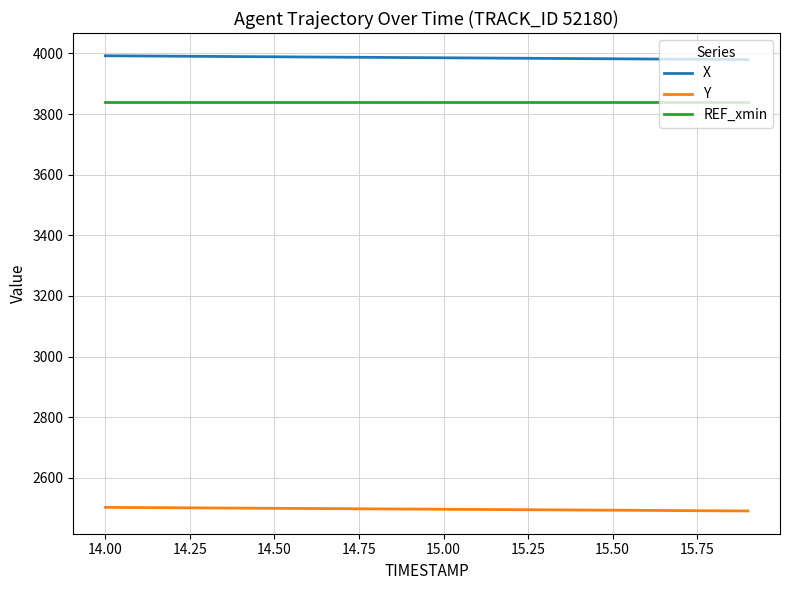

True or false: Y and X intersect in this chart.

False